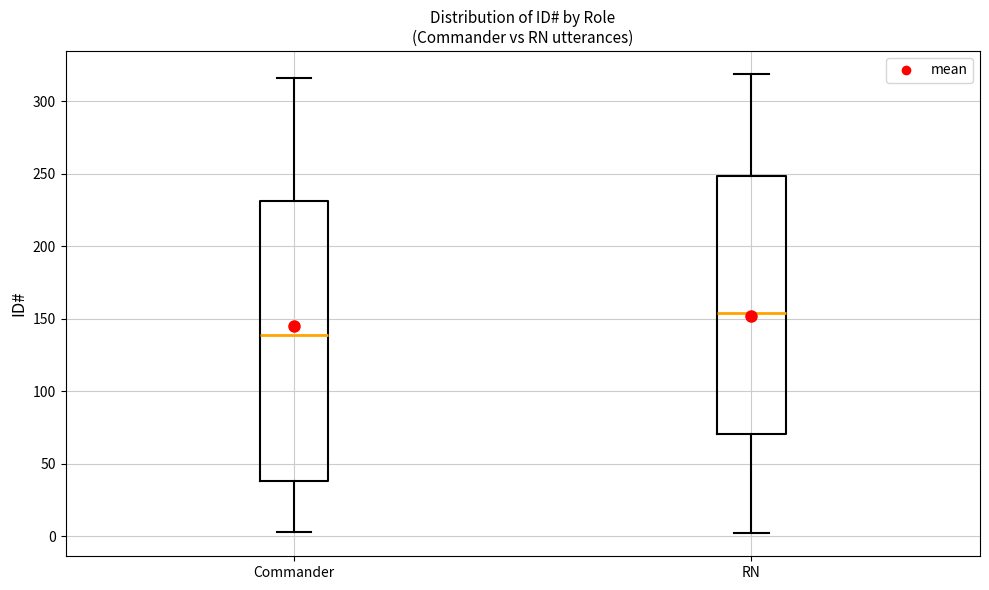

Comparing the boxes themselves (not the whiskers), which one is the tallest?

Commander